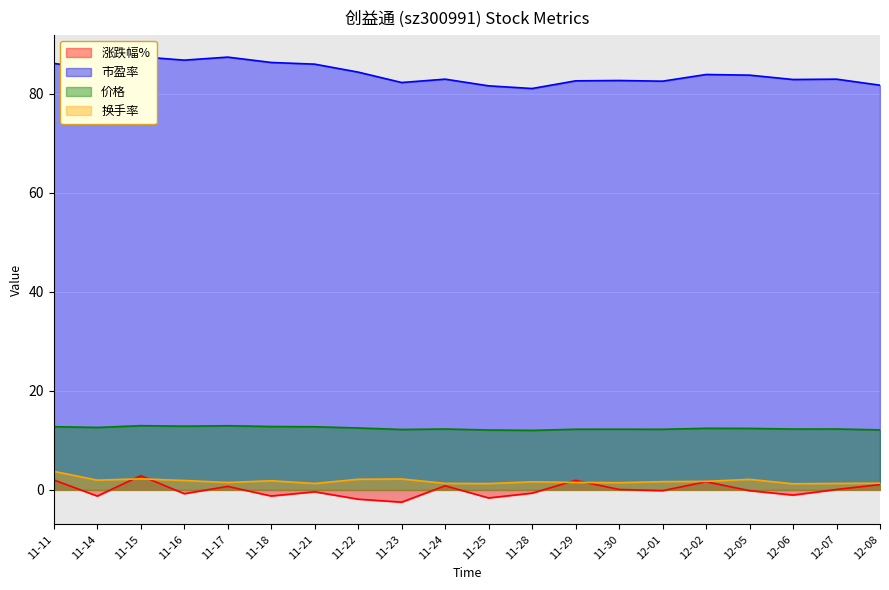

The value of 价格 at 11-23 is 5.9. True or false?

False